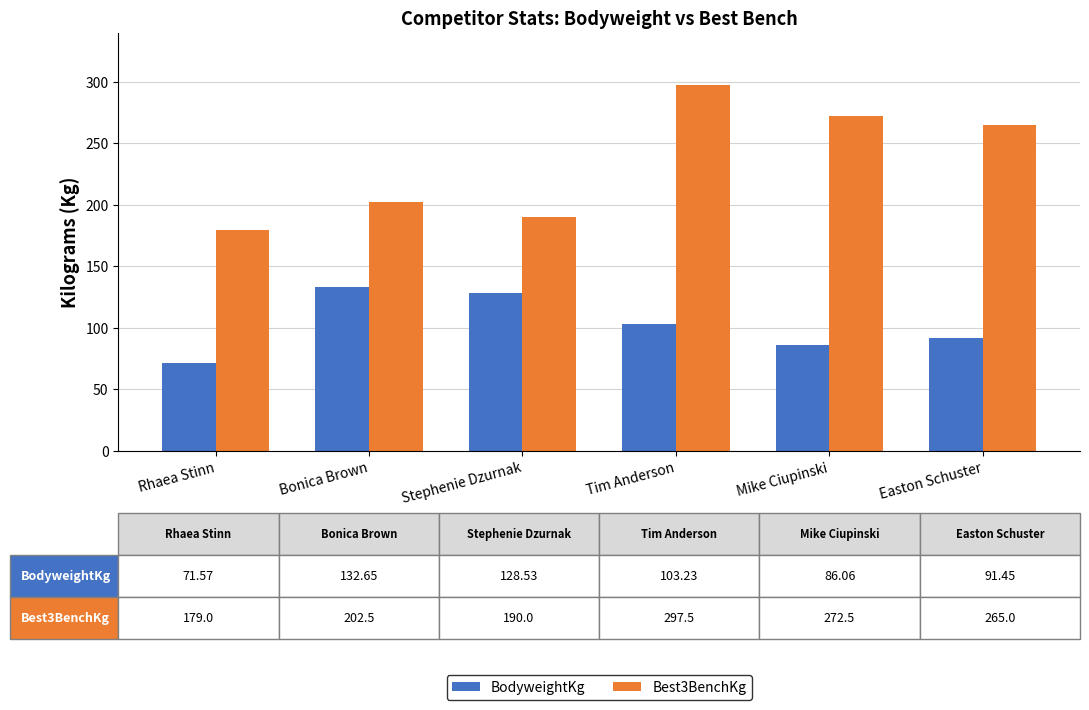

Reading right to left, transcribe all the data shown in this chart.

BodyweightKg: Easton Schuster=91.5	Mike Ciupinski=86.1	Tim Anderson=103.2	Stephenie Dzurnak=128.5	Bonica Brown=132.7	Rhaea Stinn=71.6
Best3BenchKg: Easton Schuster=265.0	Mike Ciupinski=272.5	Tim Anderson=297.5	Stephenie Dzurnak=190.0	Bonica Brown=202.5	Rhaea Stinn=179.0